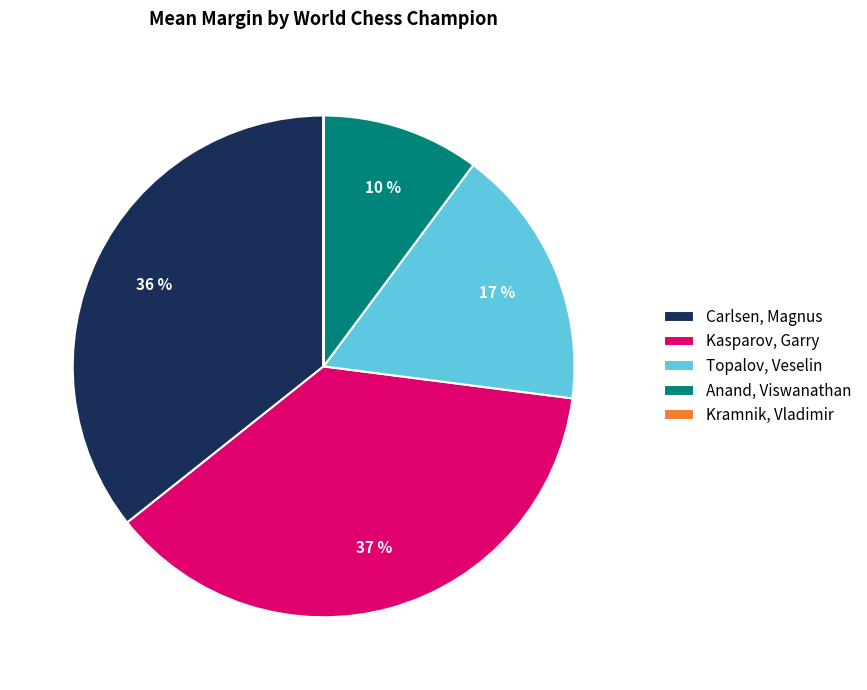

Is the sum of Carlsen, Magnus and Topalov, Veselin greater than half?

Yes